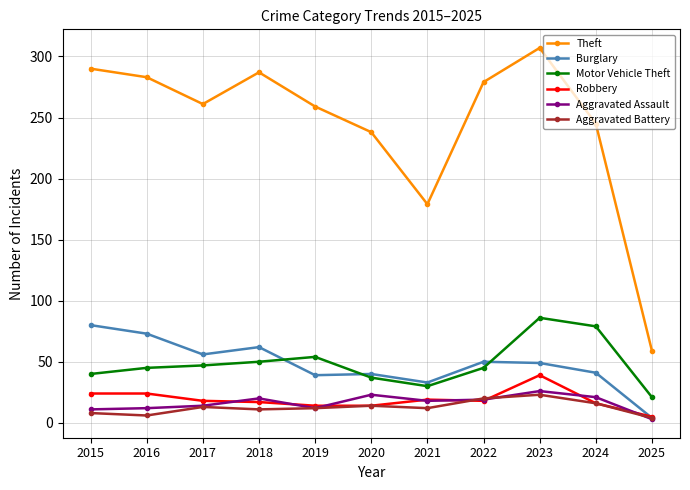

What is the value of the Aggravated Assault point at the 7th from the left?

18